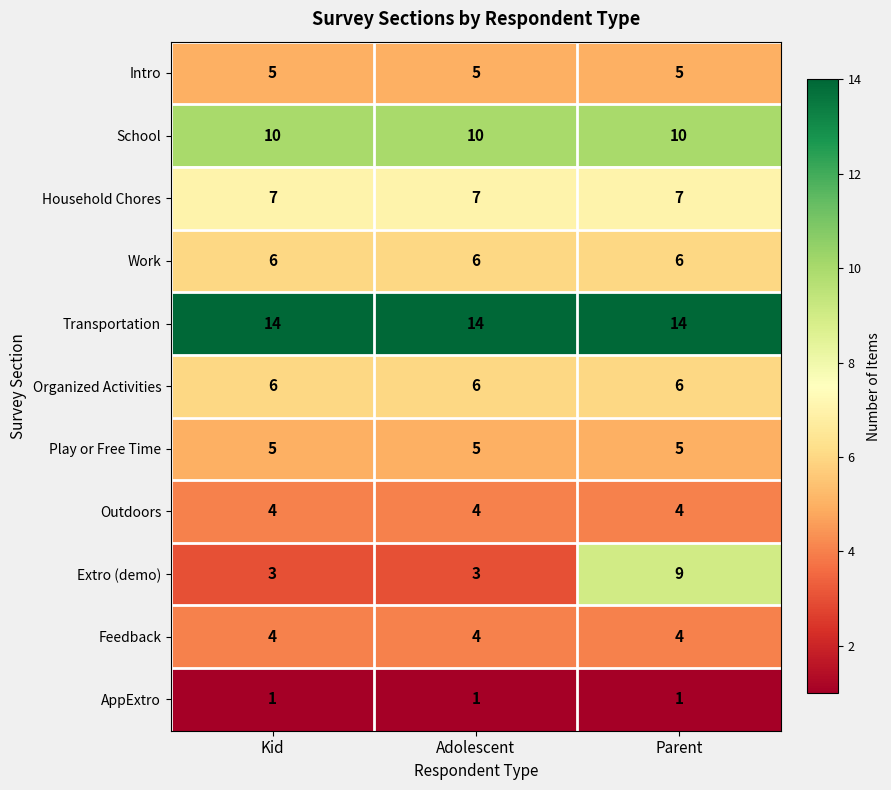

At which category is the sum across all series the highest?

Parent